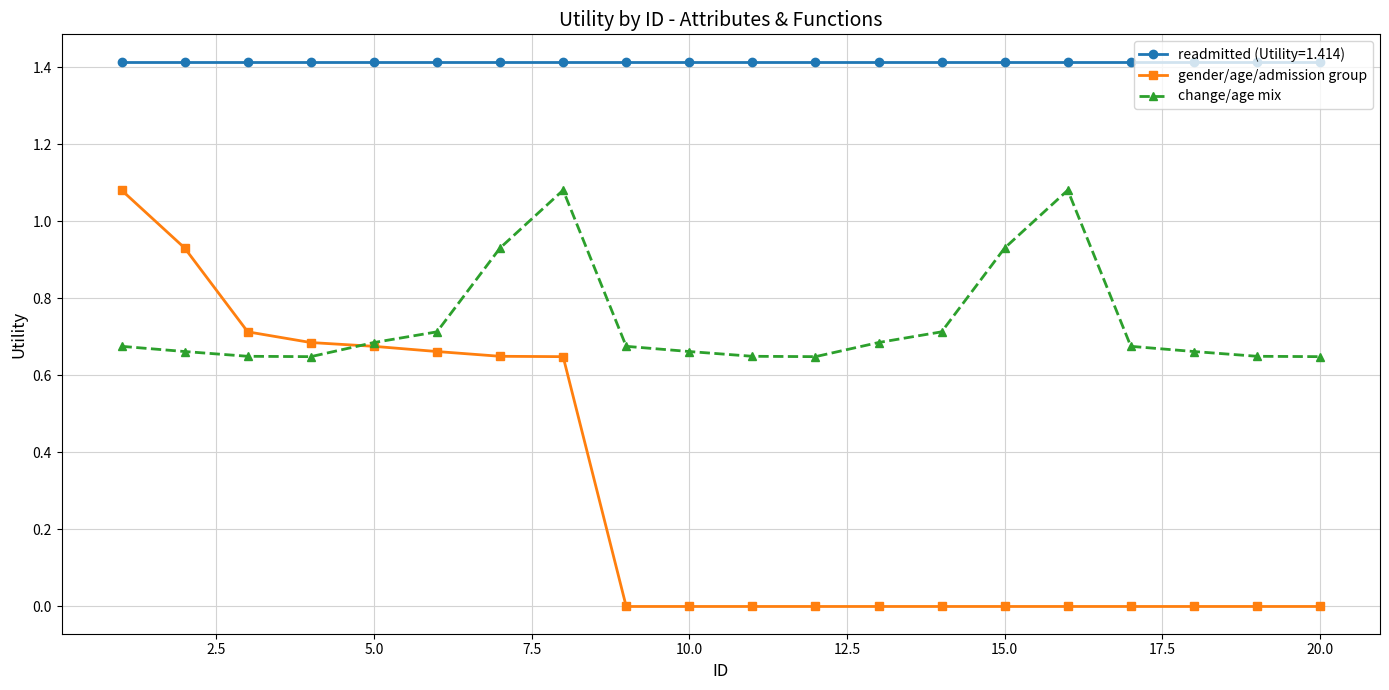

Which series has the largest range (max minus min)?

gender/age/admission group